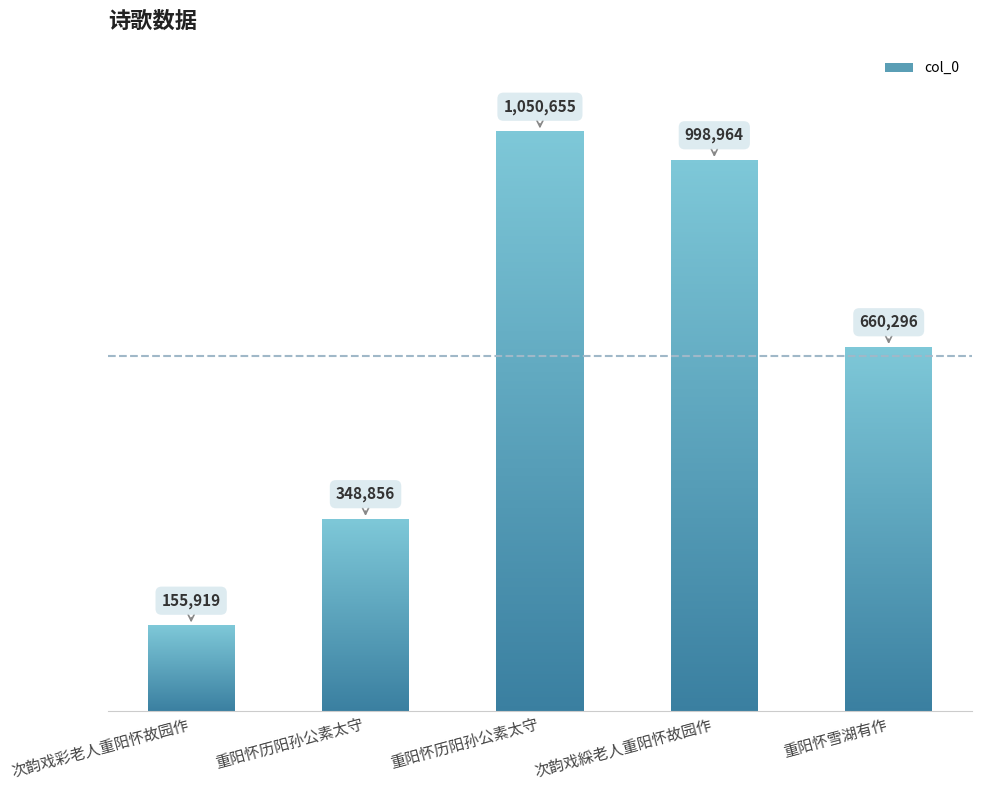

Approximately how many times larger is the value at 重阳怀雪湖有作 compared to 重阳怀历阳孙公素太守?

0.6